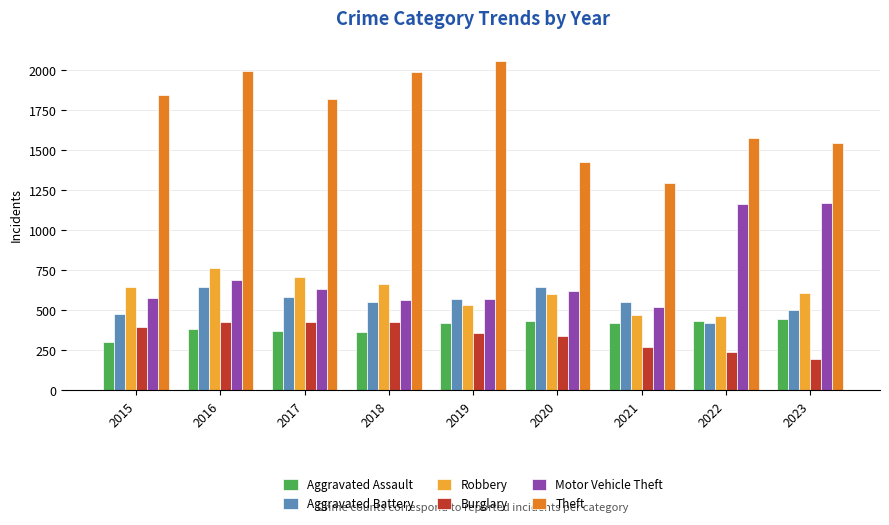

What is the difference between the highest and lowest values at 2022?

1337